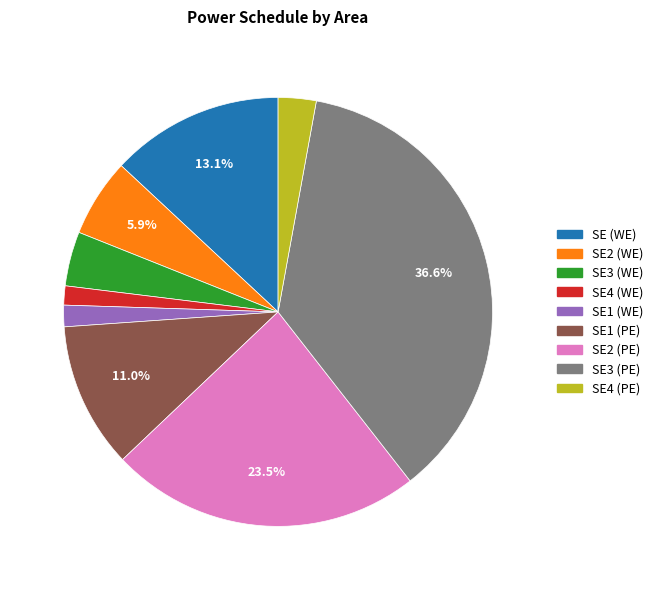

Is there a majority slice in this chart?

No